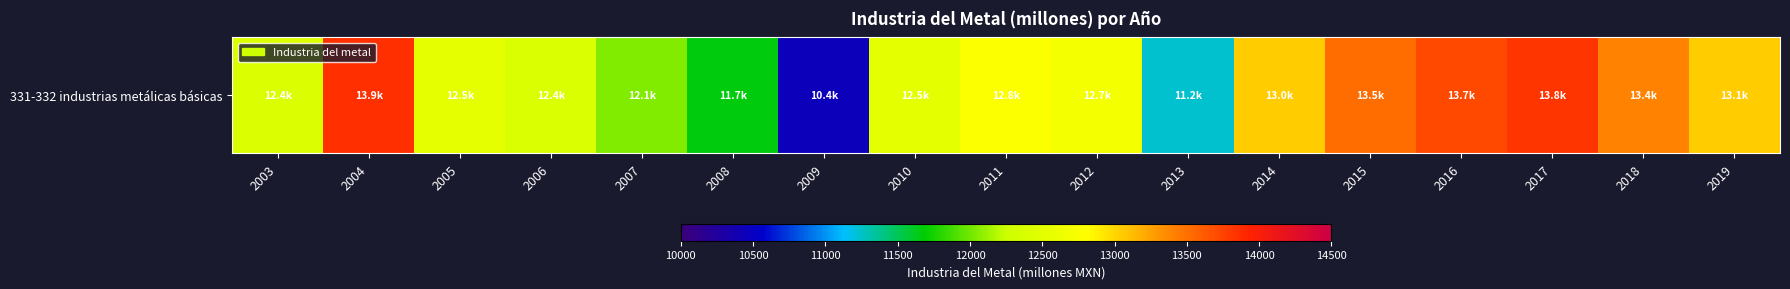

List the labels in order of value, smallest first.

2009, 2013, 2008, 2007, 2006, 2003, 2010, 2005, 2012, 2011, 2014, 2019, 2018, 2015, 2016, 2017, 2004